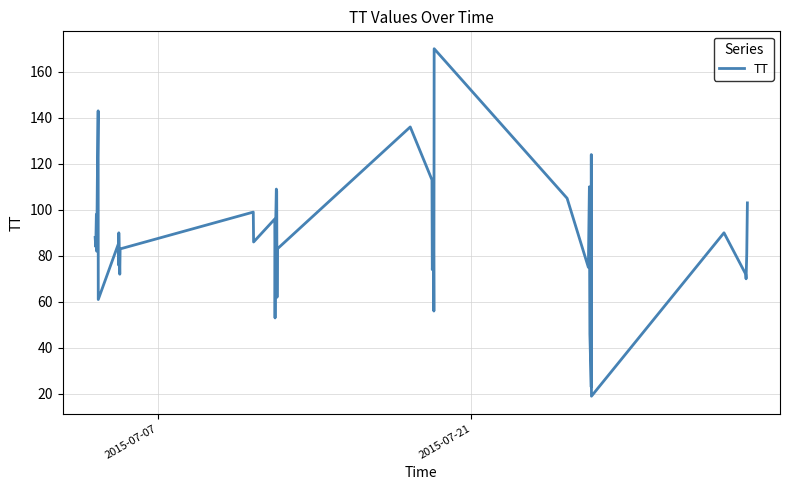

How many lines are shown in the chart?

1